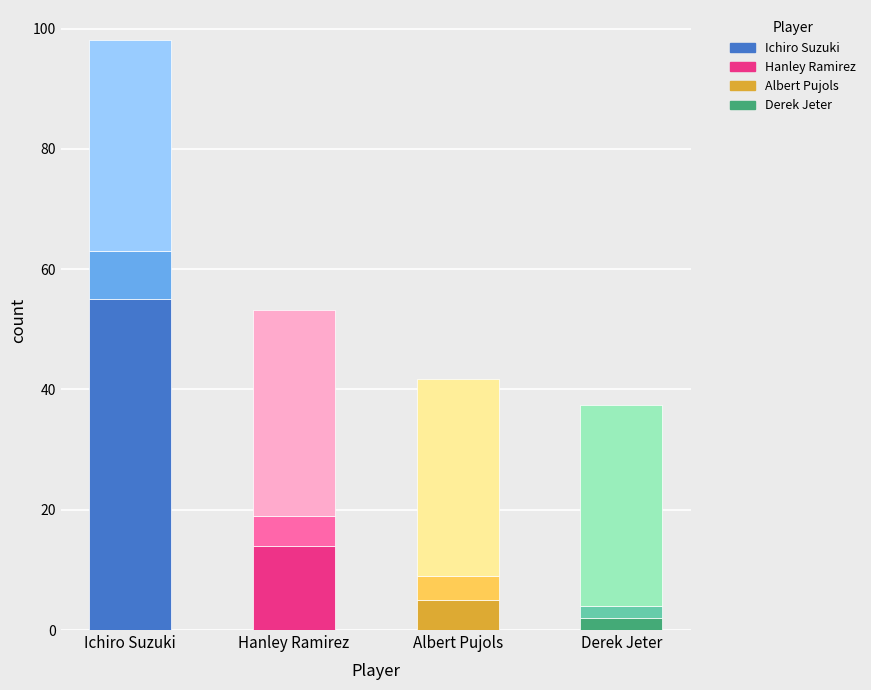

At which category is the sum across all series the highest?

Ichiro Suzuki